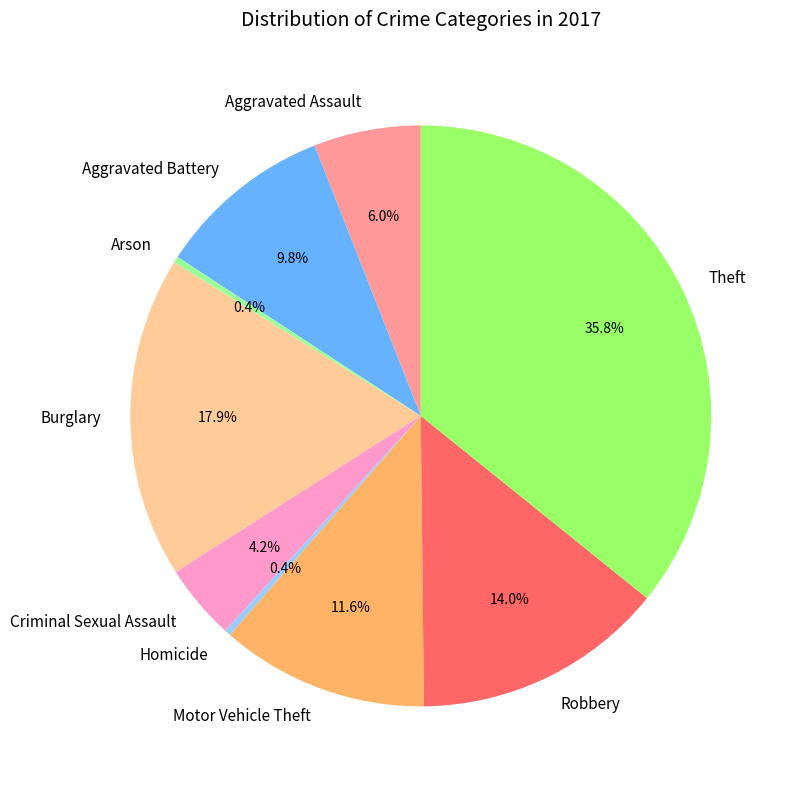

Combined, what portion of the pie is Criminal Sexual Assault and Arson?

4.6%